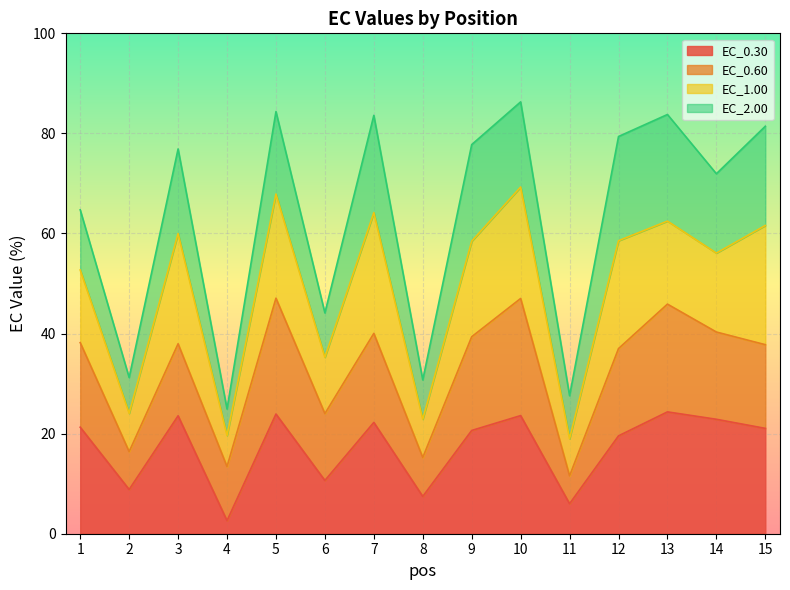

True or false: EC_0.30 has a value of 23.6 at 10.

True